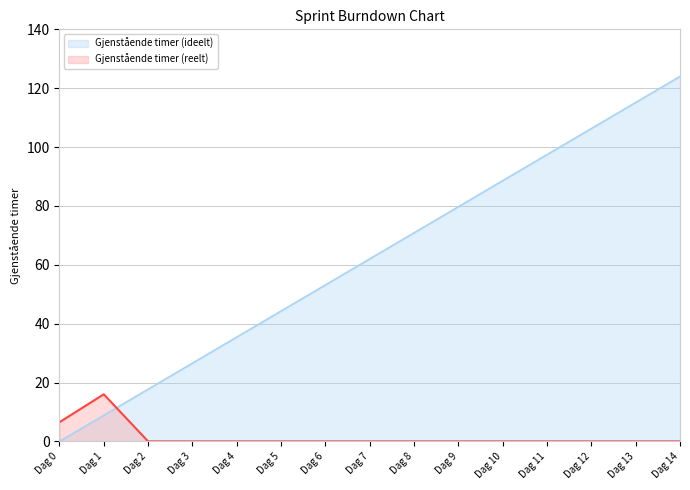

How many categories are shown in the chart?

15